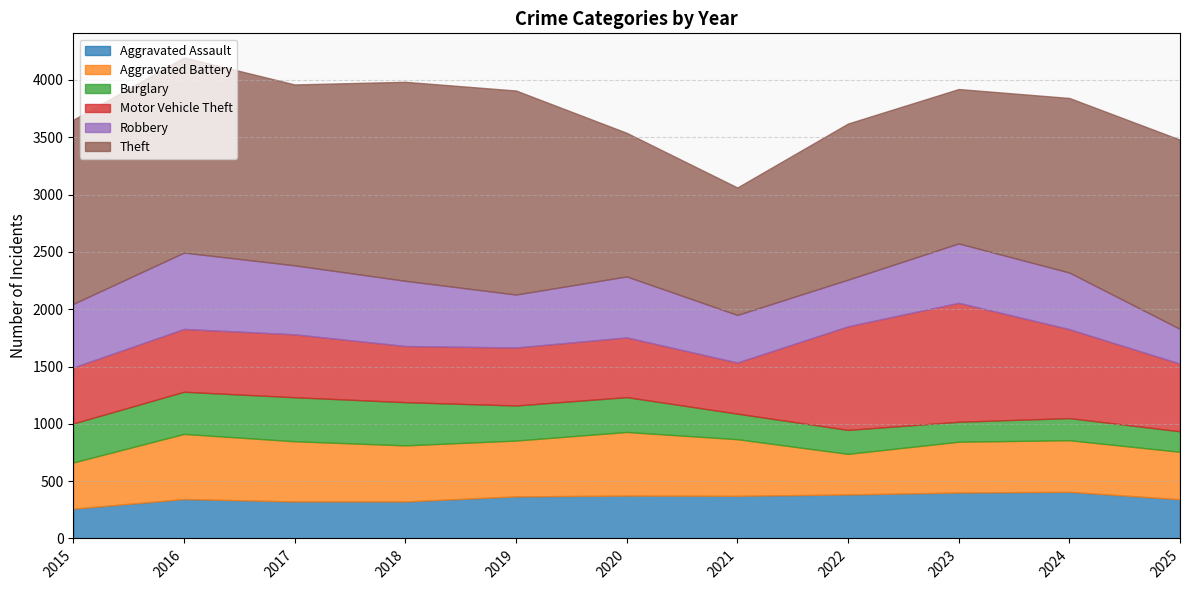

Is it true that Robbery equals 674 at 2024?

False